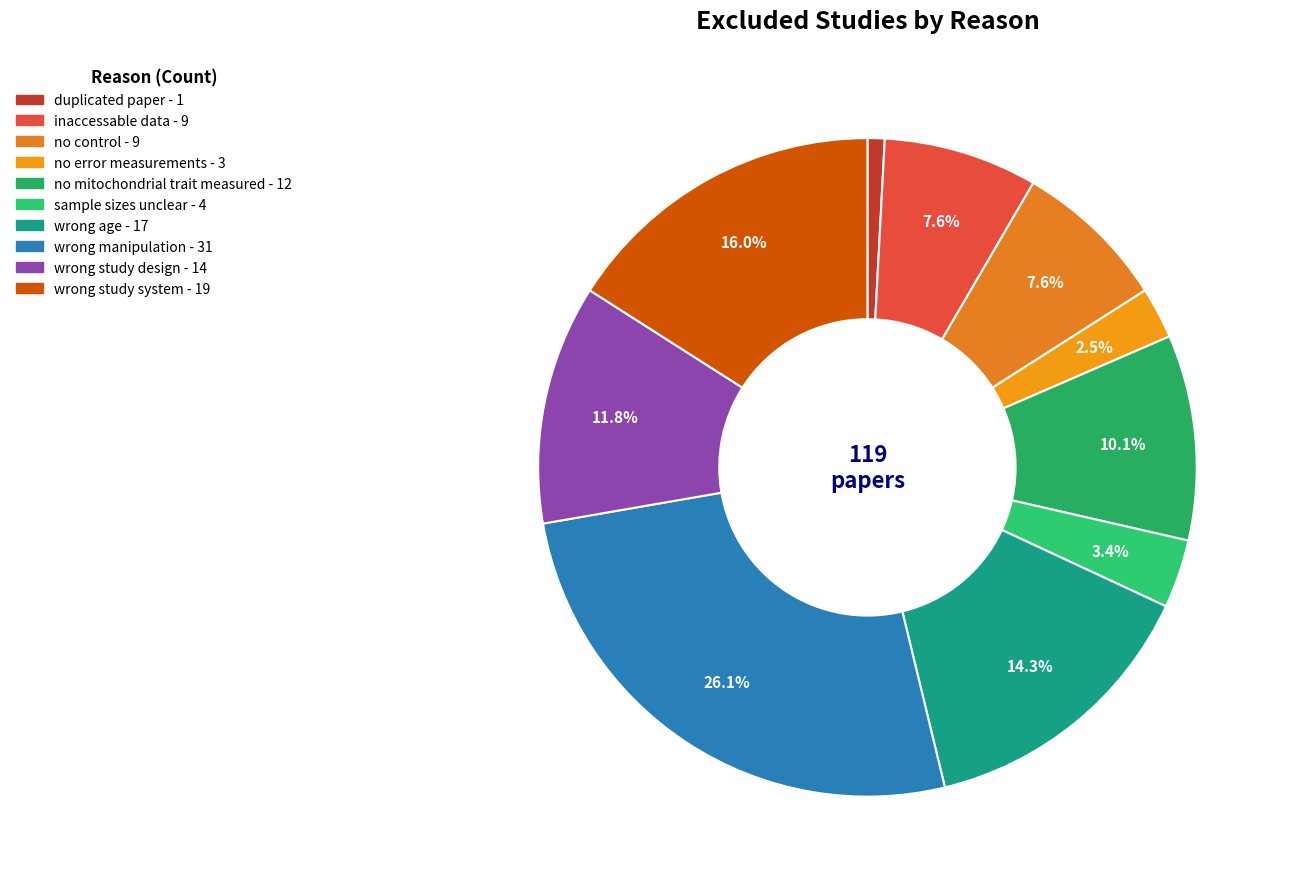

Count the number of slices in the pie.

10